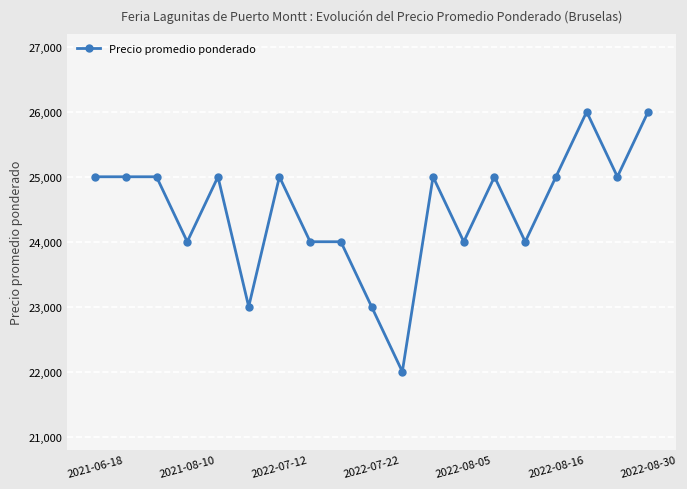

What is the value of the 4th point from the left?

24000